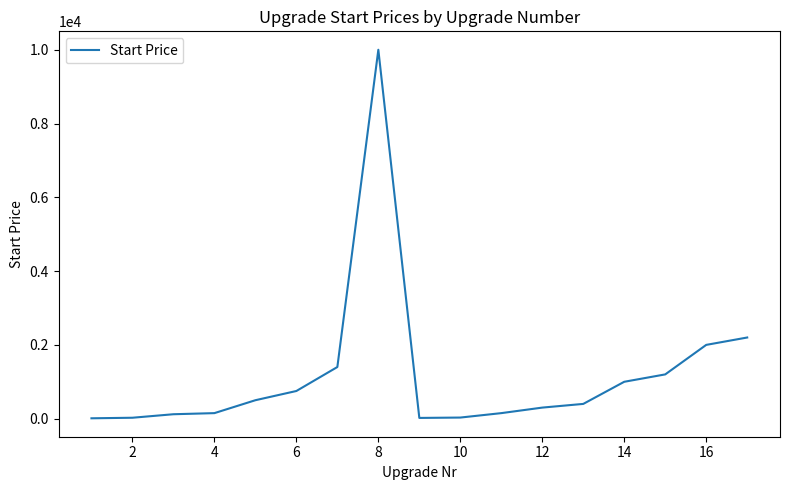

What is the difference between the maximum and minimum values?

9990